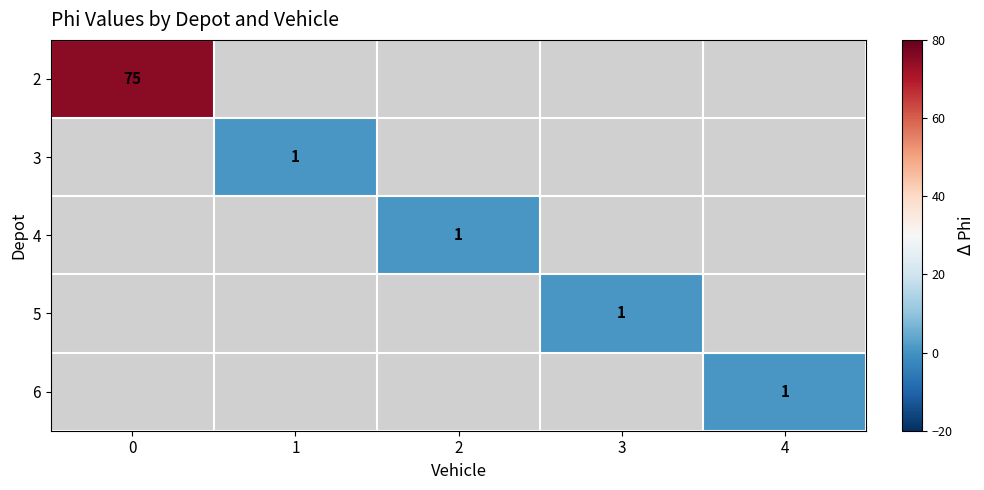

The 2 series shows 117 at 0. True or false?

False